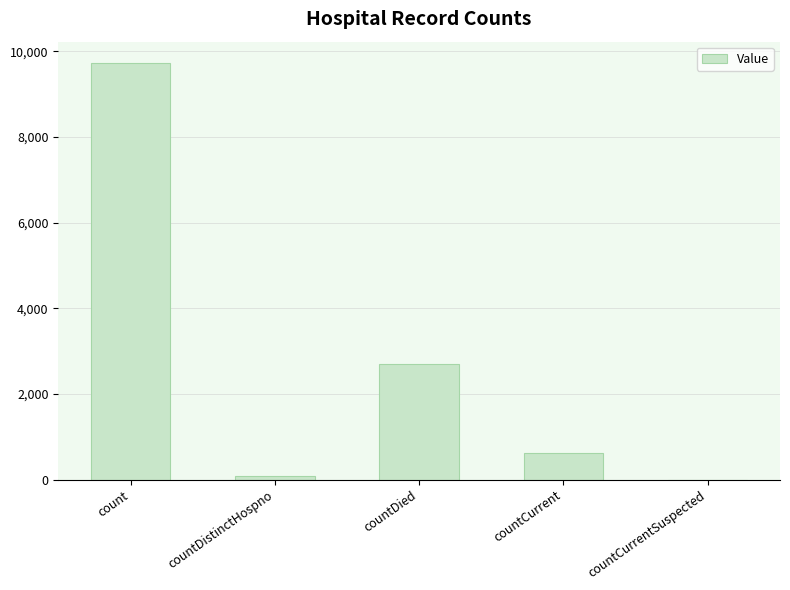

Which label corresponds to the largest value in the chart?

count